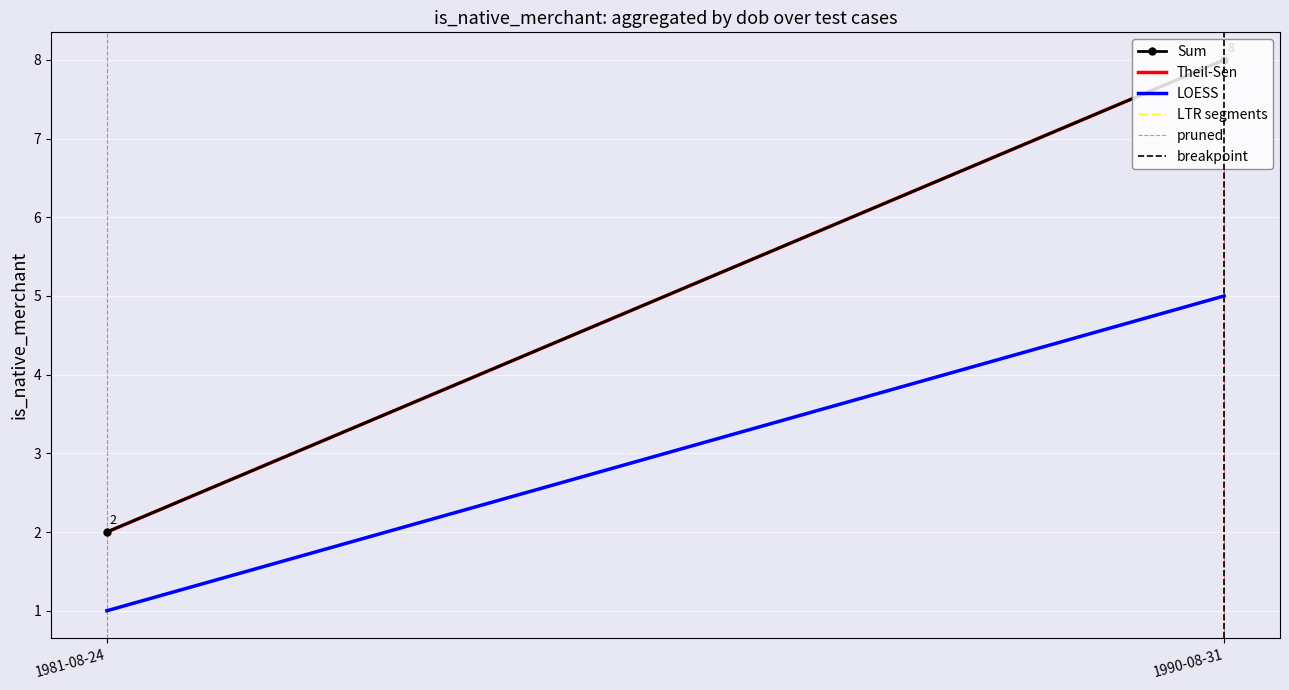

At which category is the sum across all series the highest?

1990-08-31